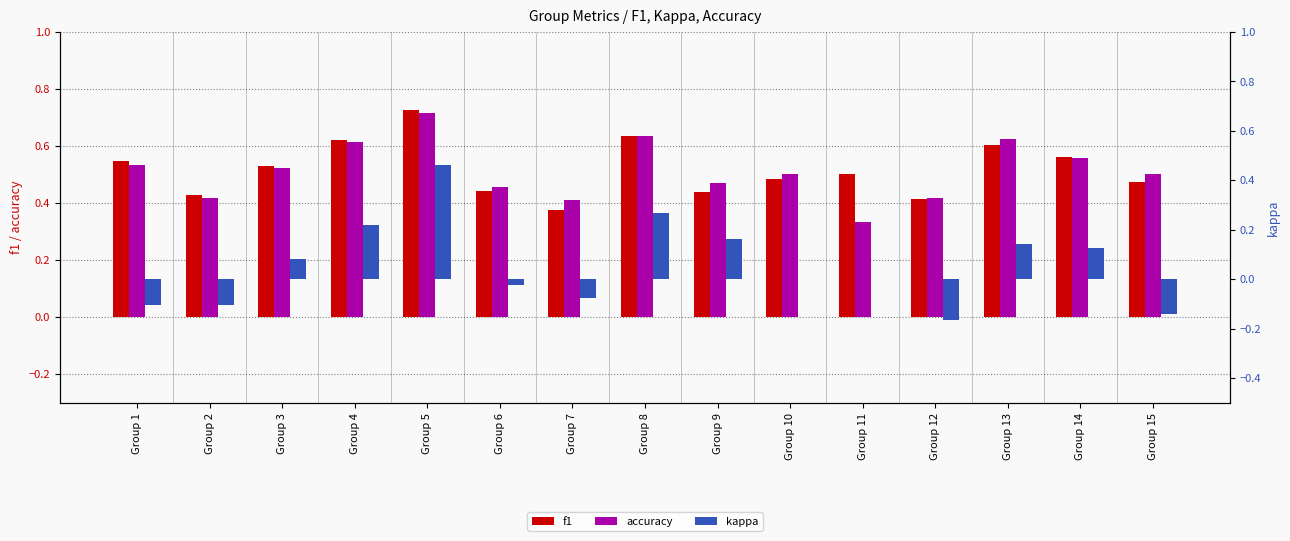

Which series has the largest total across all categories?

f1